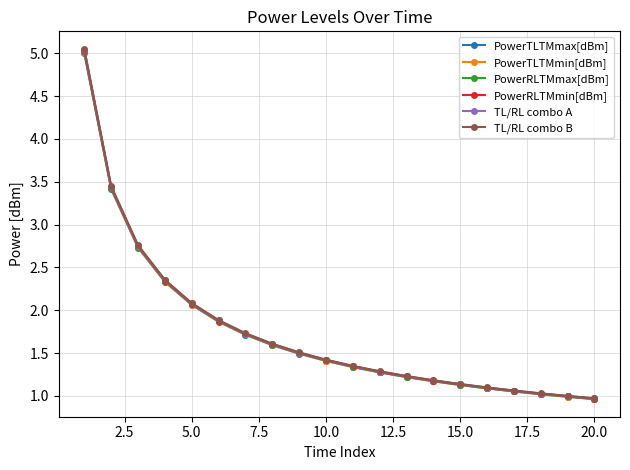

What is the value of the PowerTLTMmin[dBm] point at the 20th from the left?

1.0